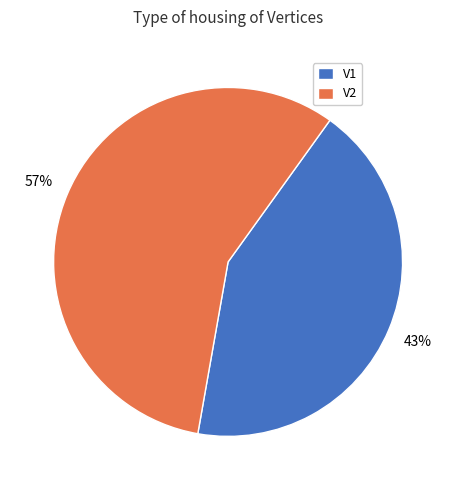

Which has a higher value, V2 or V1?

V2